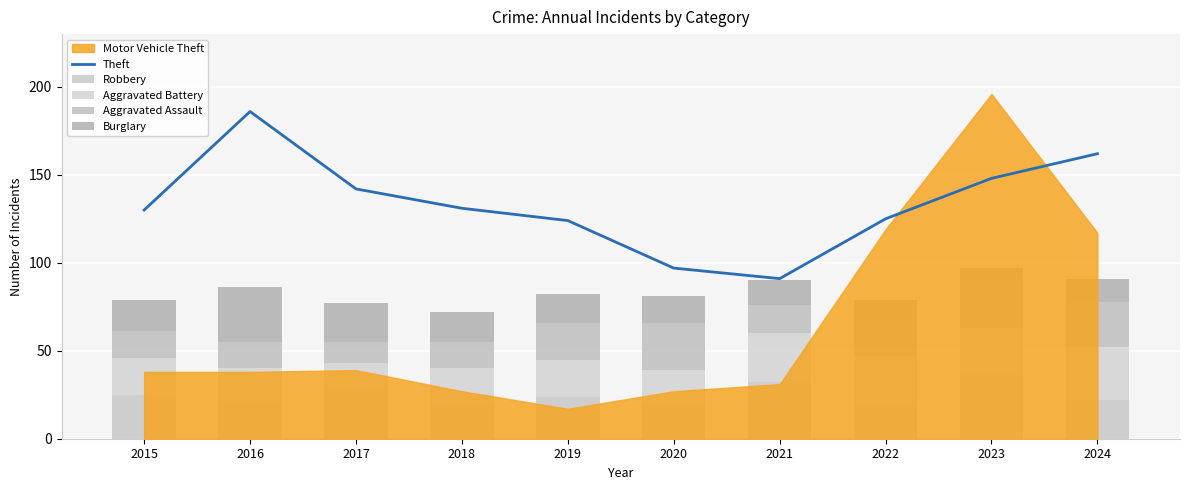

What is the highest value of the Theft series?

186